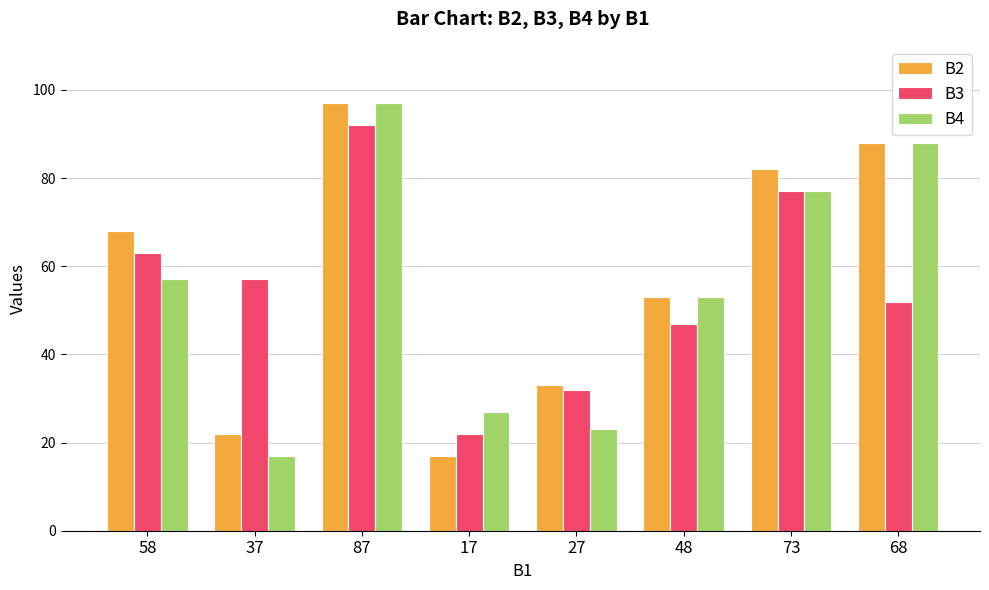

Which category has the lowest value in the B4 series?

37